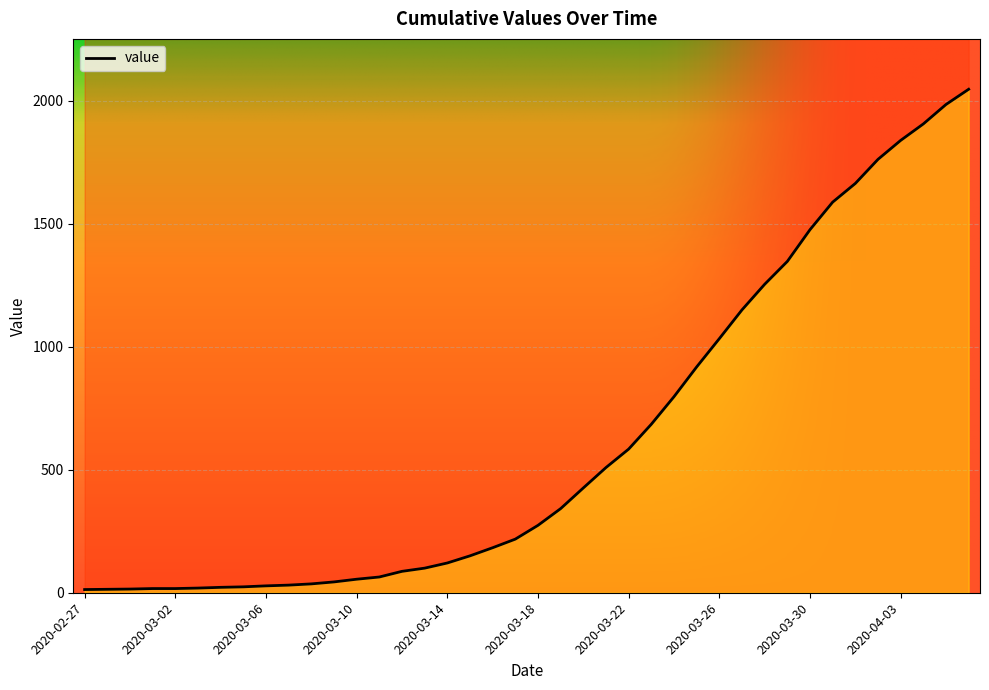

The value at 2020-04-06 is 2876. True or false?

False